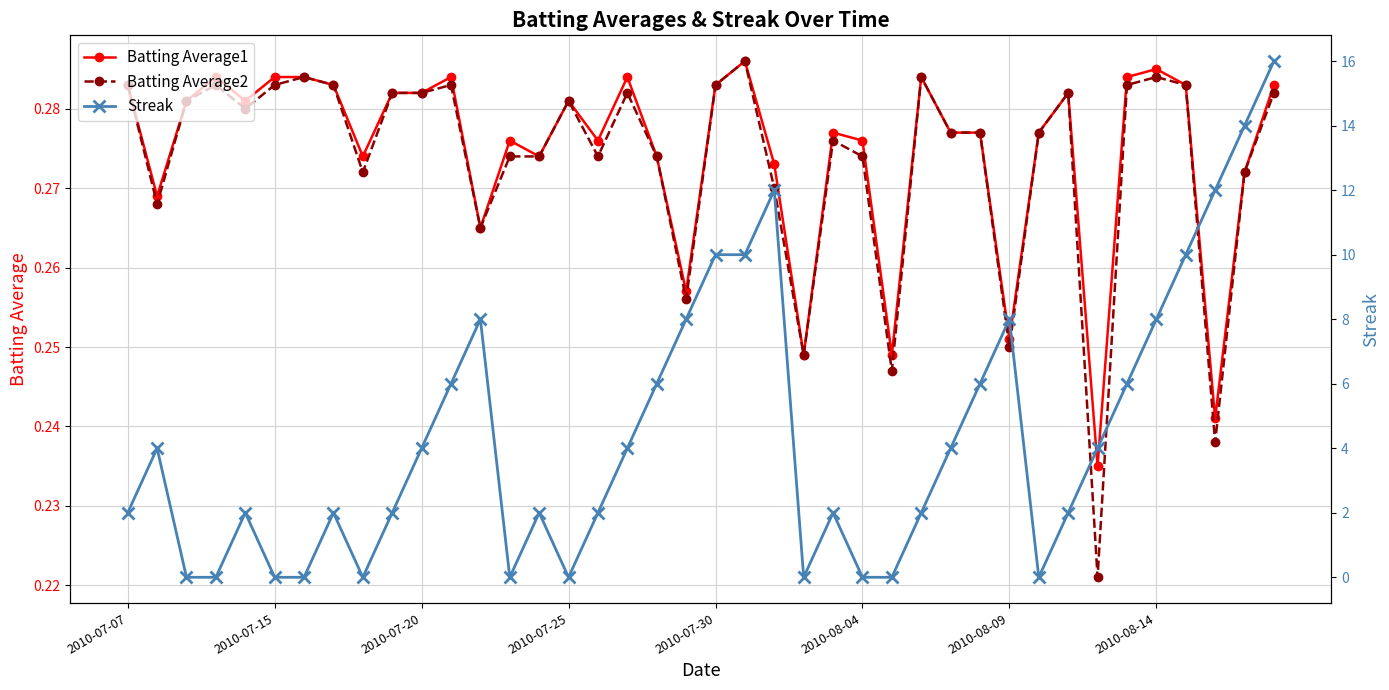

Count the Batting Average2 values in the range 0 to 1.

40